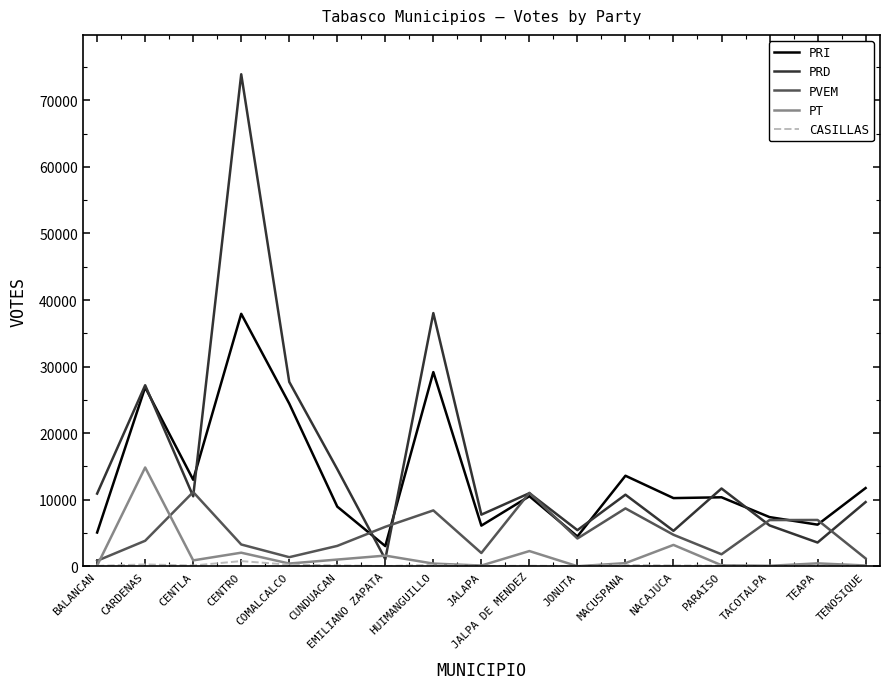

Which series has the largest range (max minus min)?

PRD